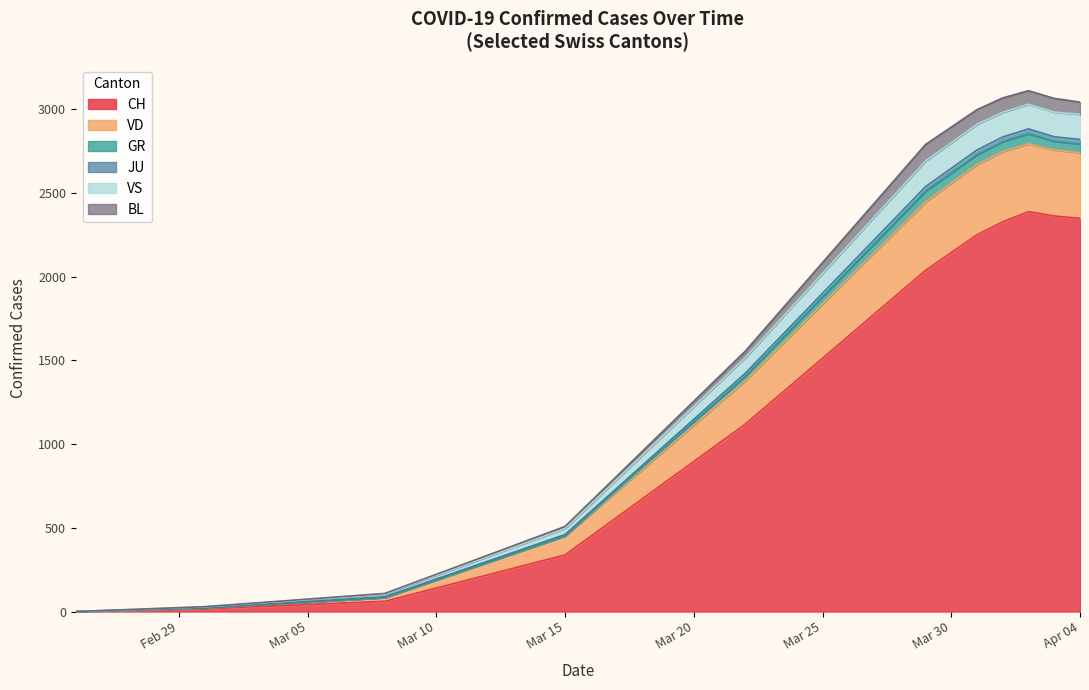

What is the maximum value for CH?

2388